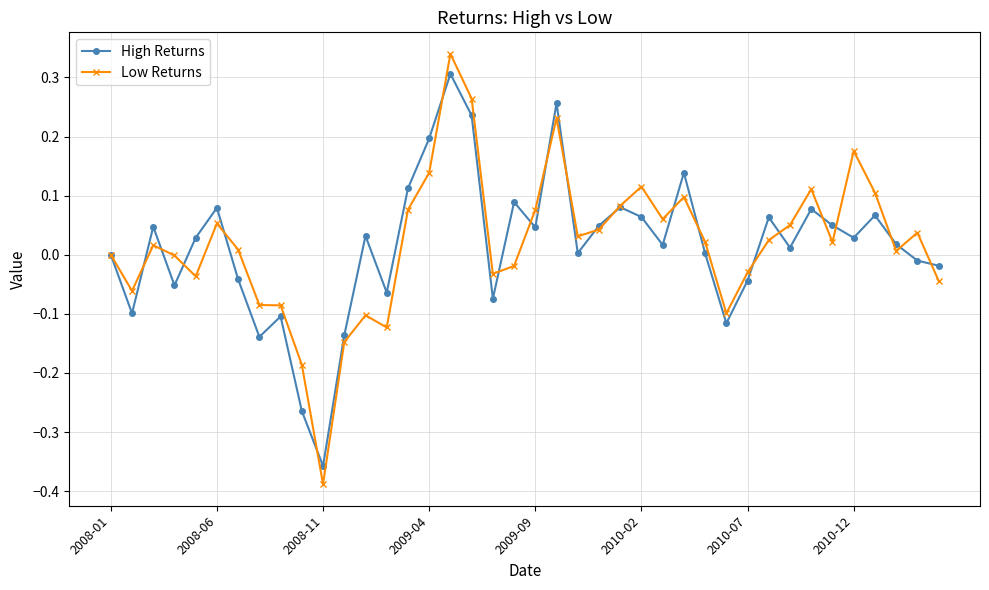

Rank the series by their maximum value, from highest to lowest.

Low Returns, High Returns